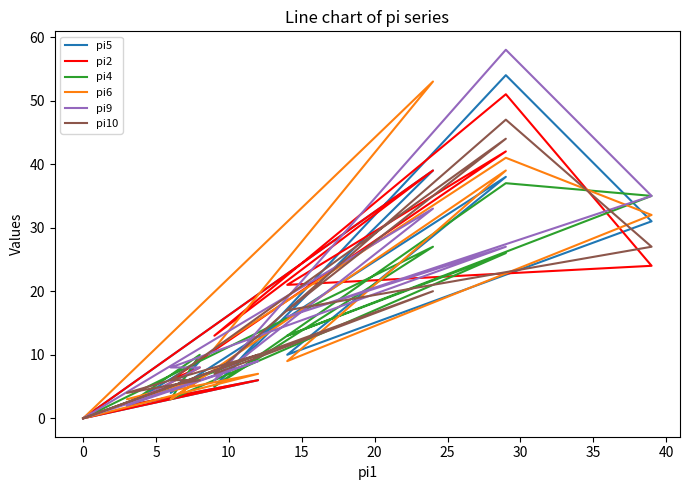

What is the greatest value displayed?

58